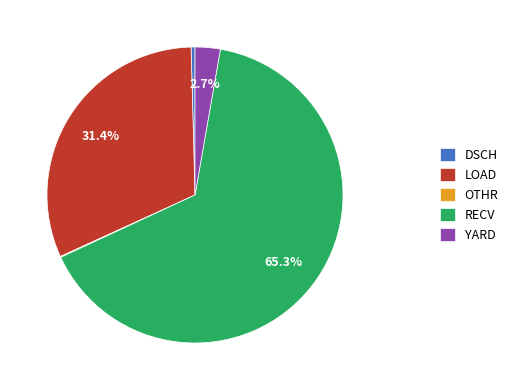

Is there a majority slice in this chart?

Yes